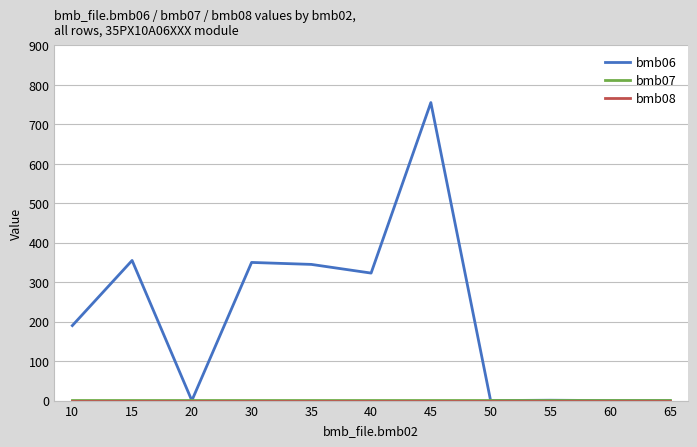

At how many categories does at least one series exceed 481?

1